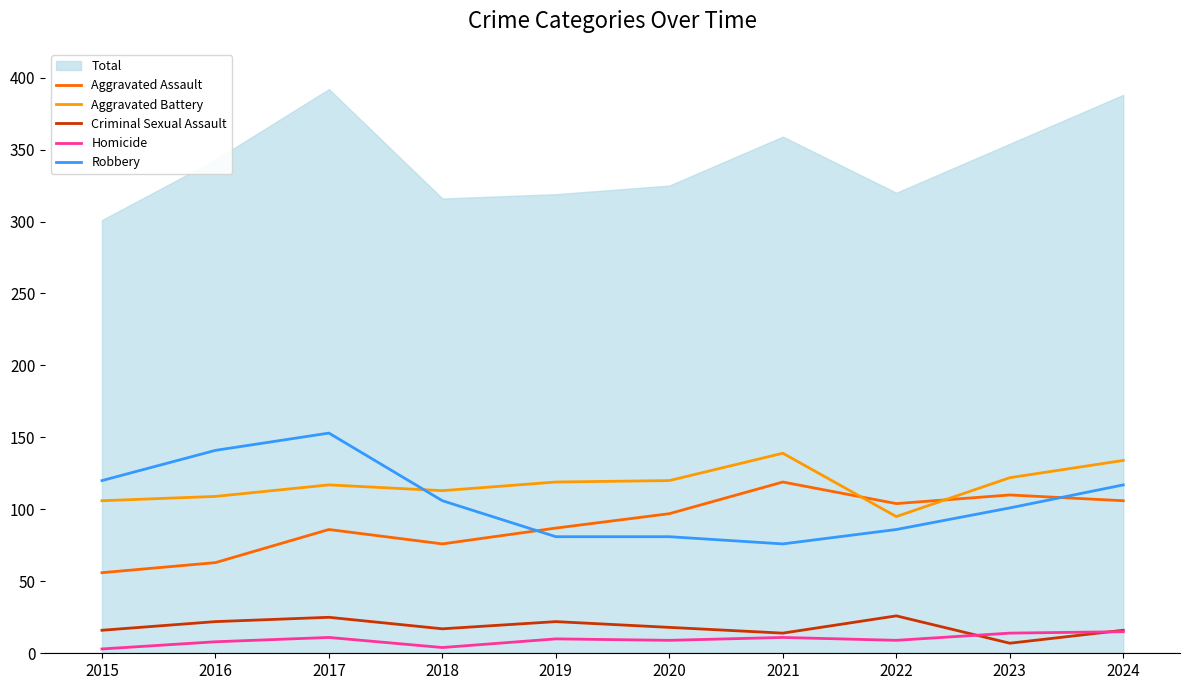

How many interior local peaks does the Aggravated Battery series have?

2